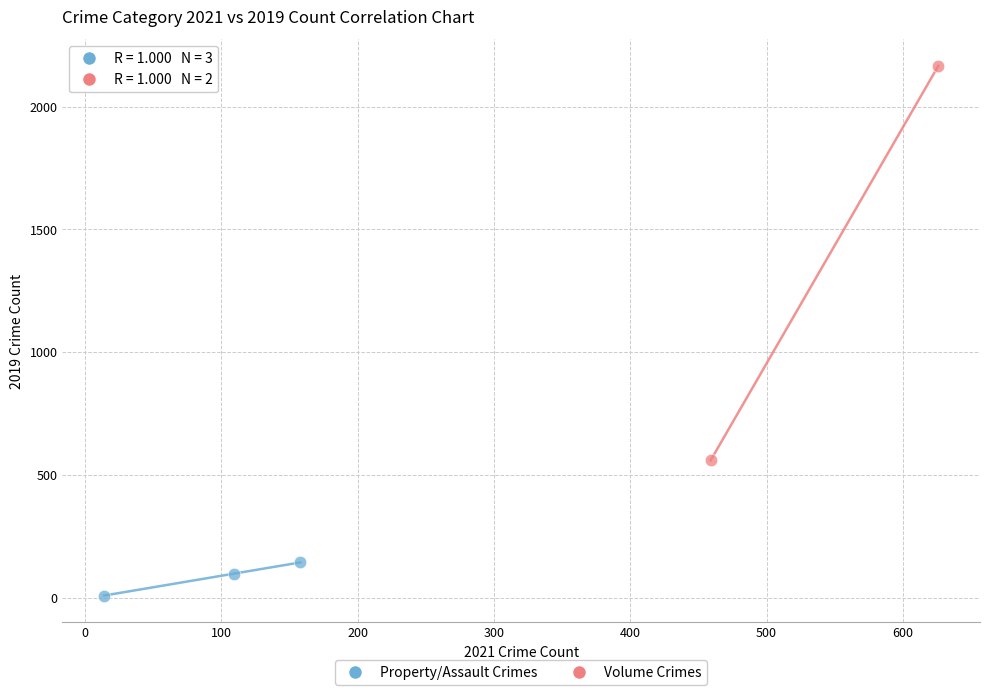

What are all the series names shown in the legend?

Property/Assault Crimes, Volume Crimes